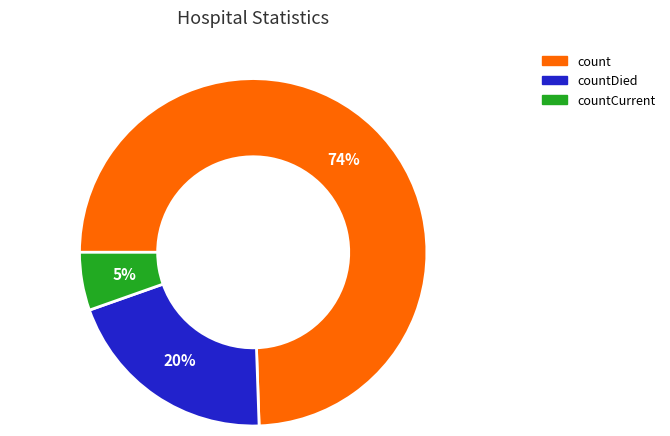

Is there a majority slice in this chart?

Yes